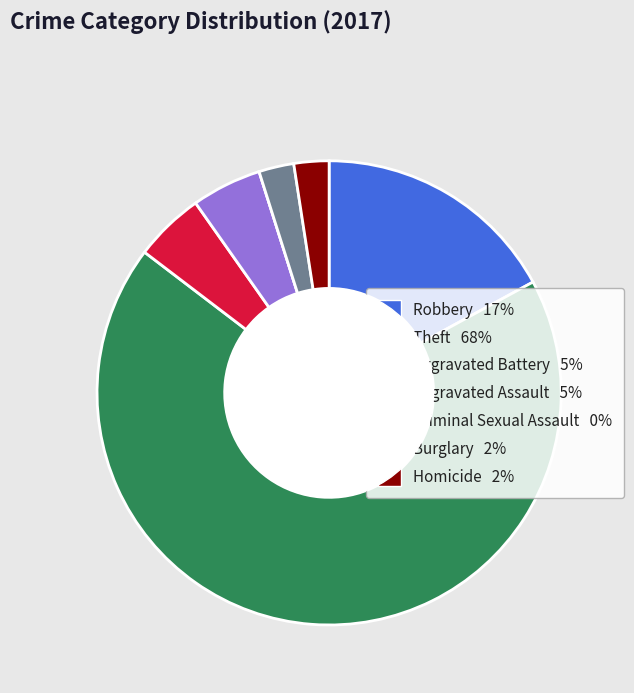

What is the largest slice in the pie chart?

Theft